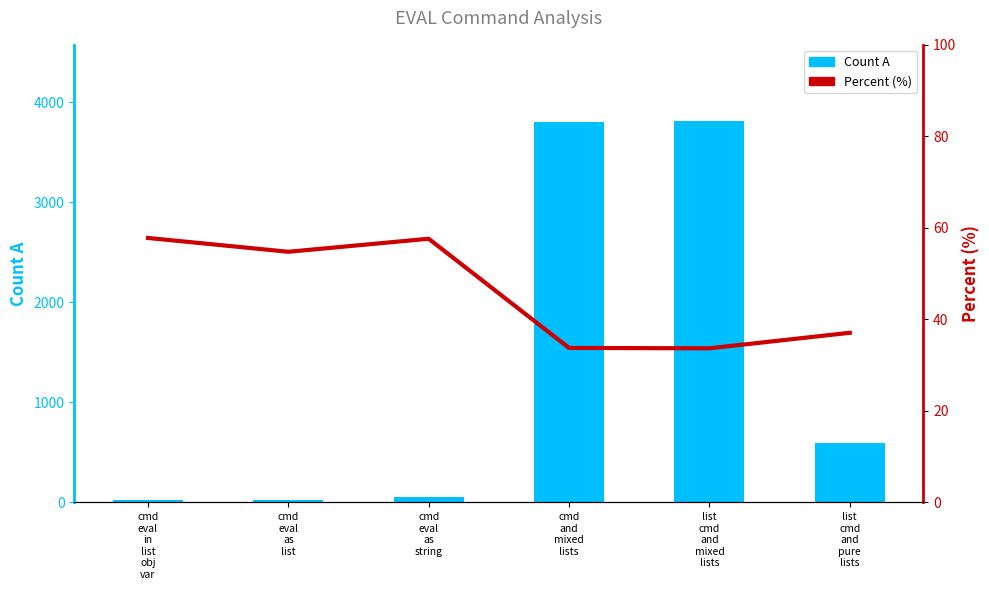

List the series in order of their peak value, highest first.

Count A, Percent (%)